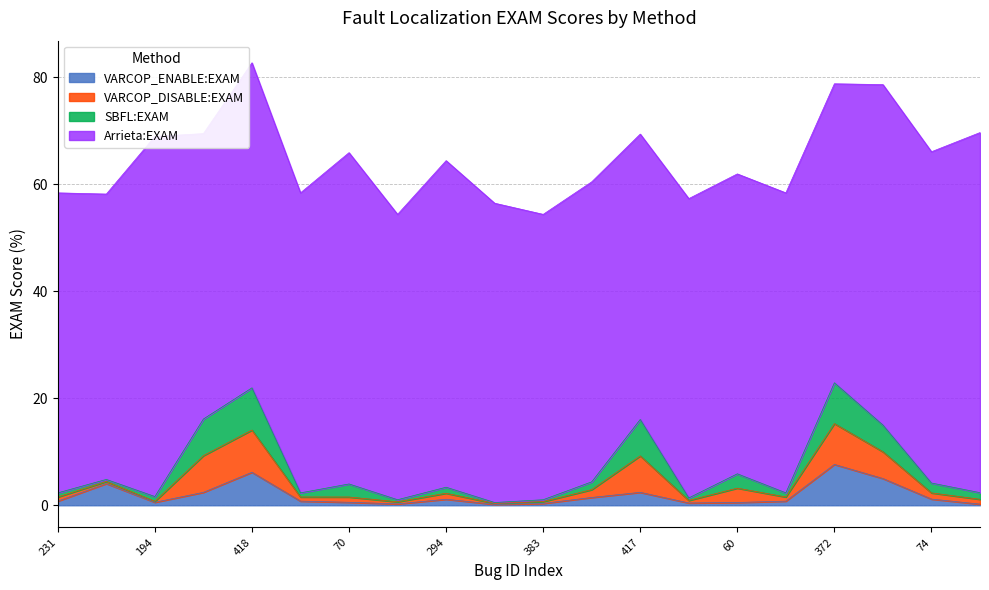

At which category is the sum across all series the highest?

418